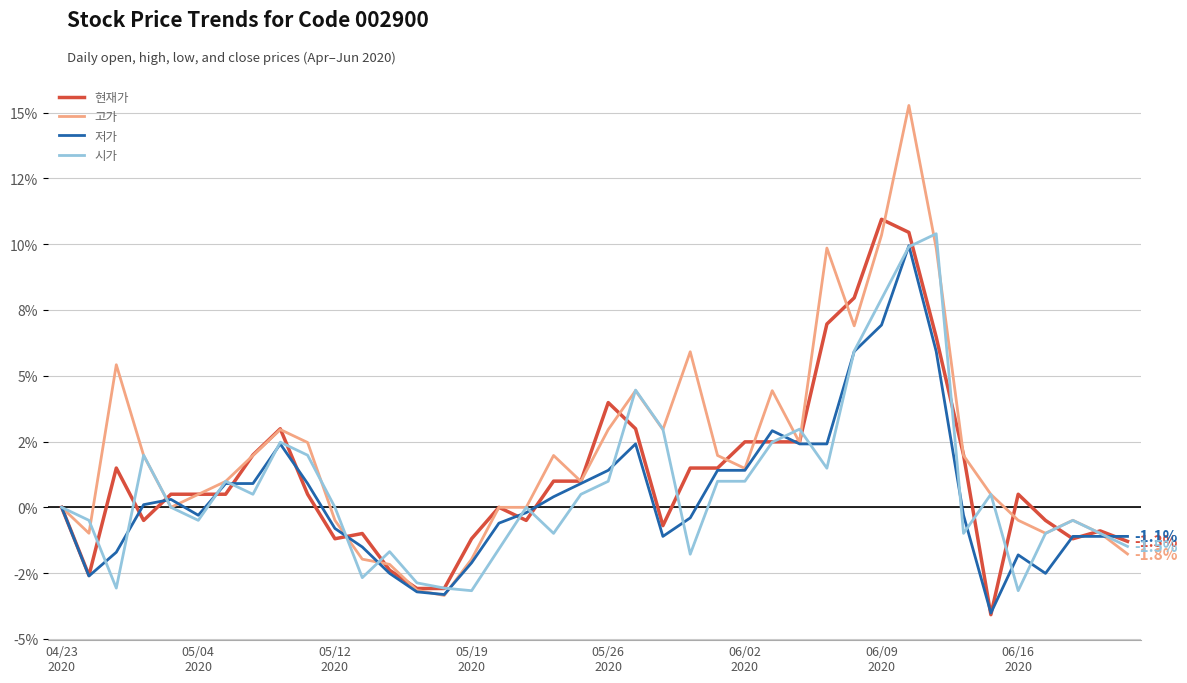

At how many categories does at least one series exceed 10?

3